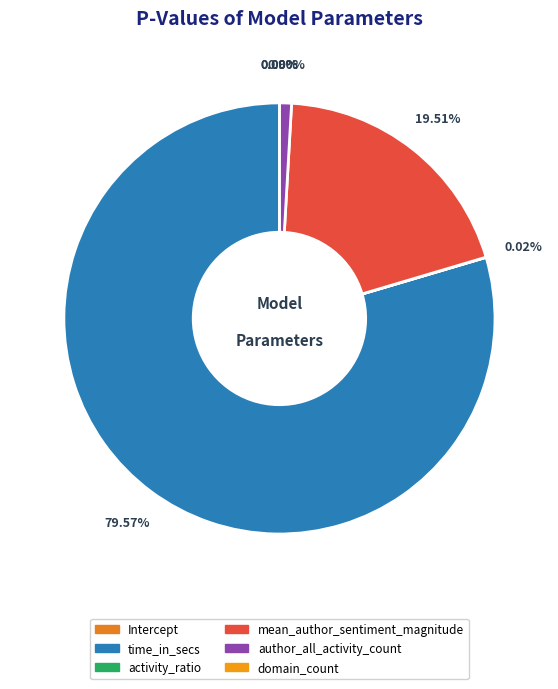

What portion of the pie excludes Intercept?

100.0%